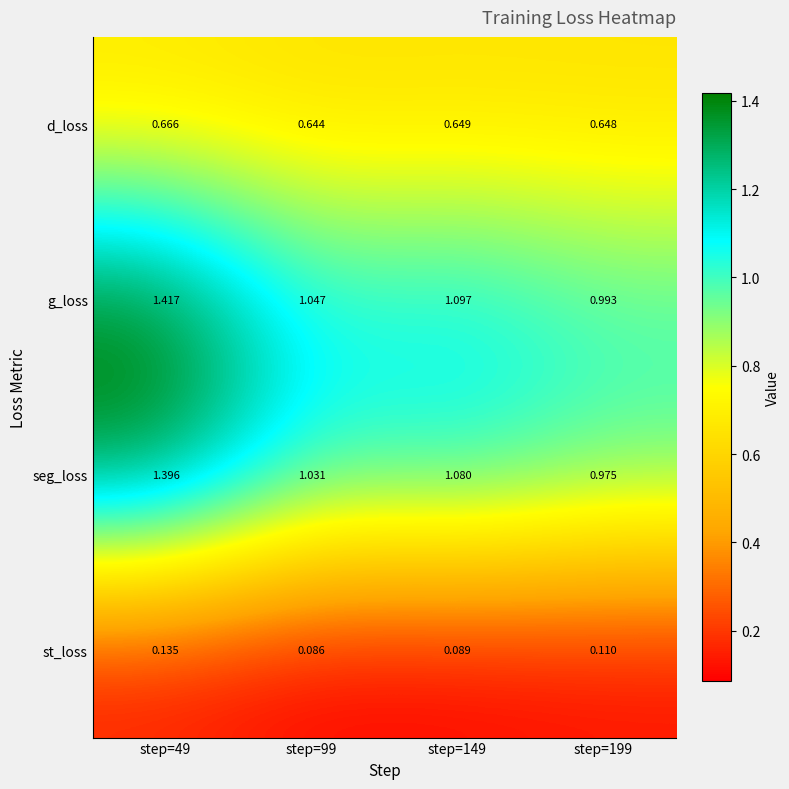

At which category does the chart reach its peak across all series?

step=49